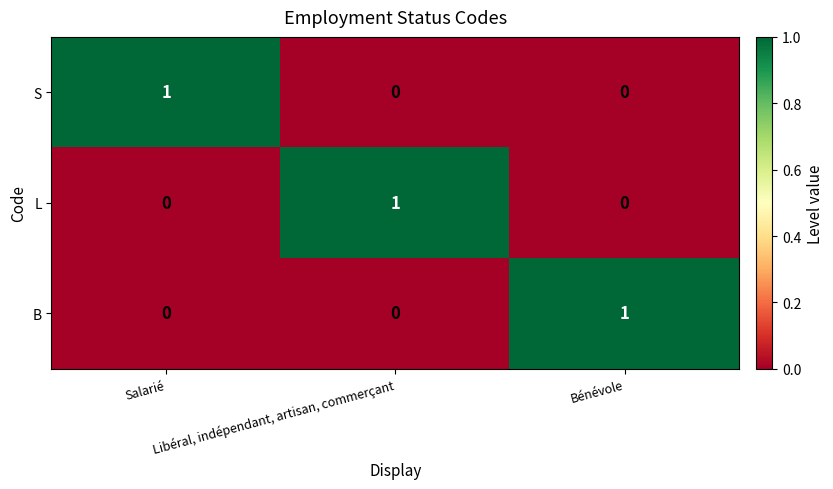

Count the B values in the range 0 to 1.

3